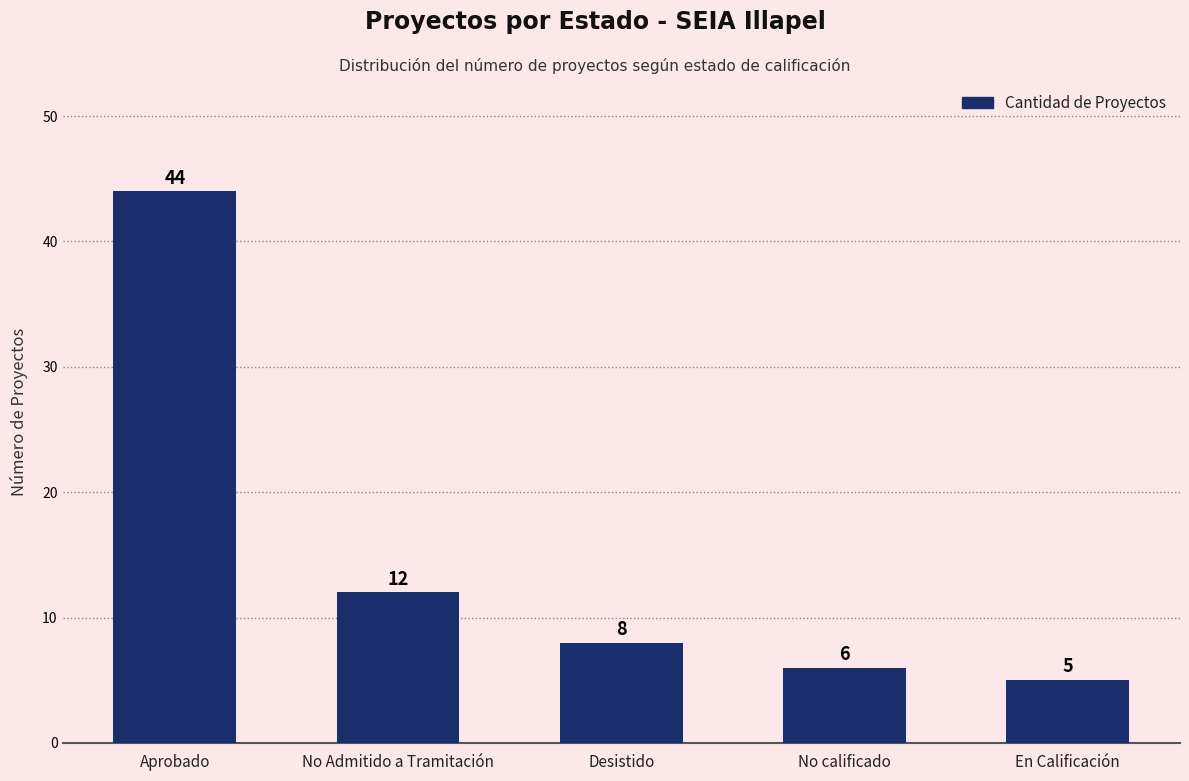

Count the number of categories in the chart.

5